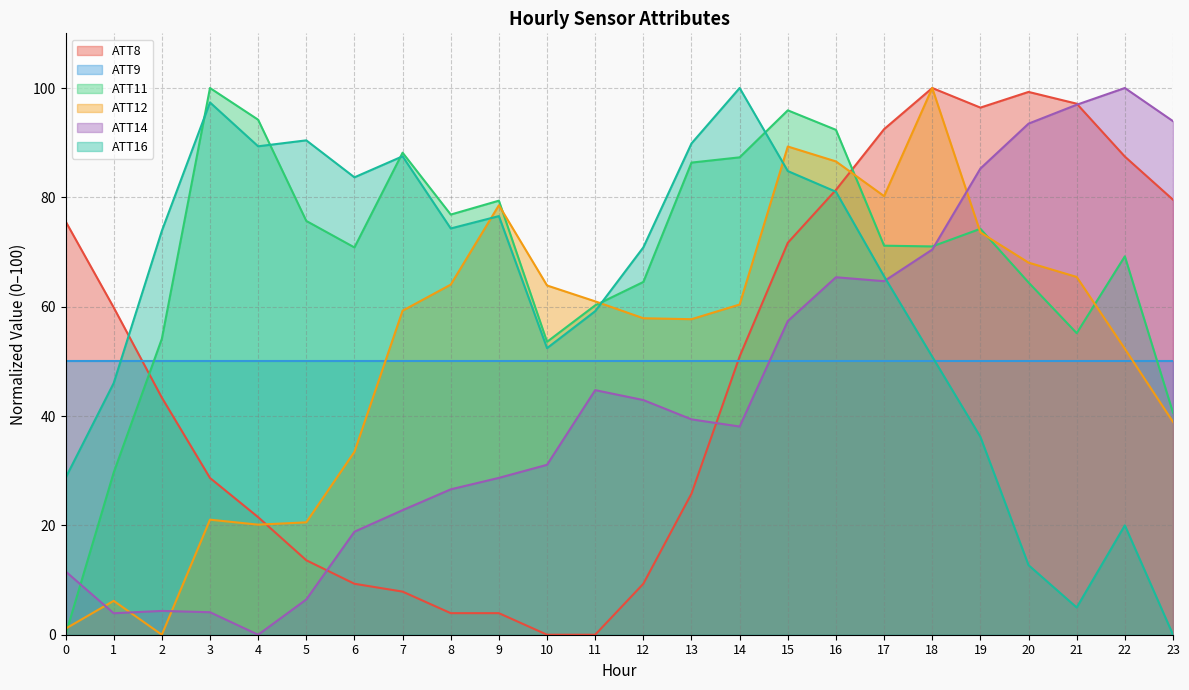

What is the approximate value of ATT14 at 0?

11.6